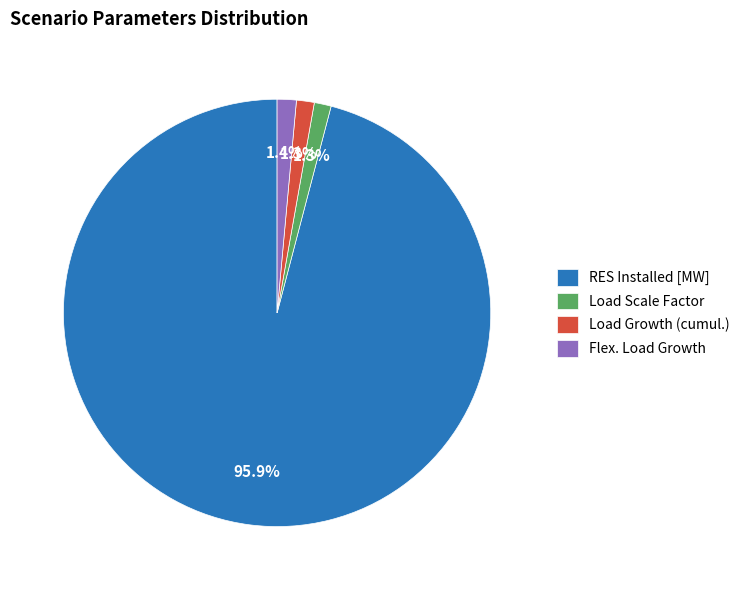

Which slice is the largest?

RES Installed [MW]